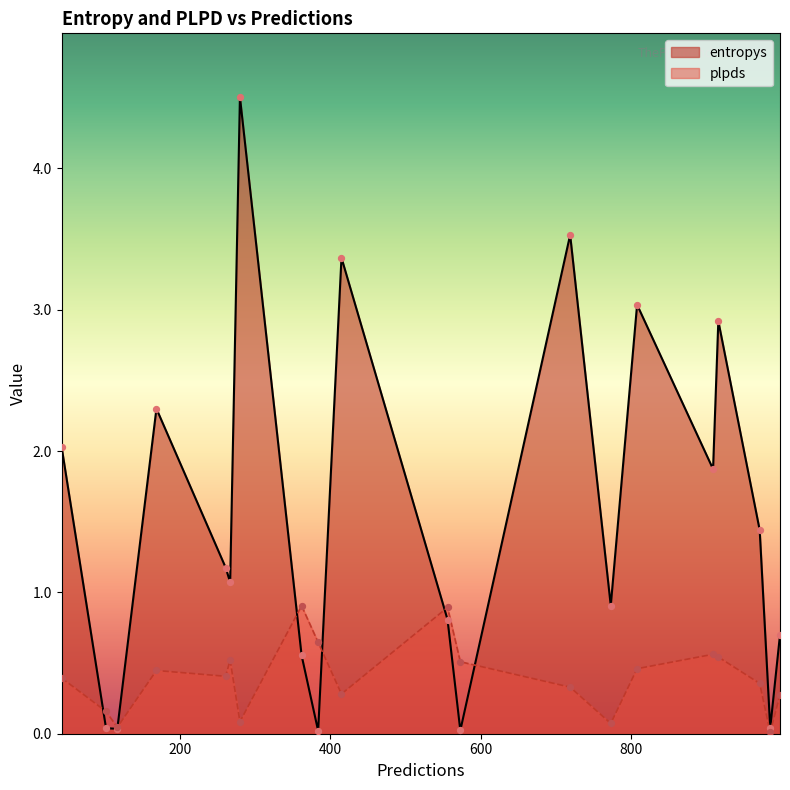

At which category is the sum across all series the highest?

280